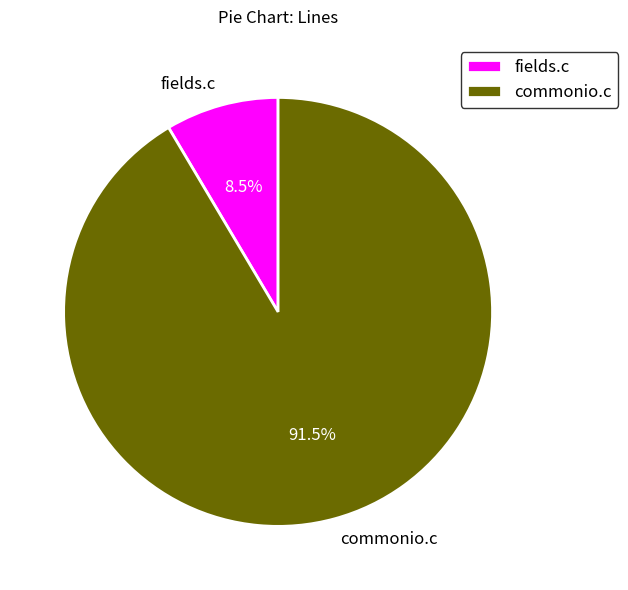

What is the largest slice in the pie chart?

commonio.c